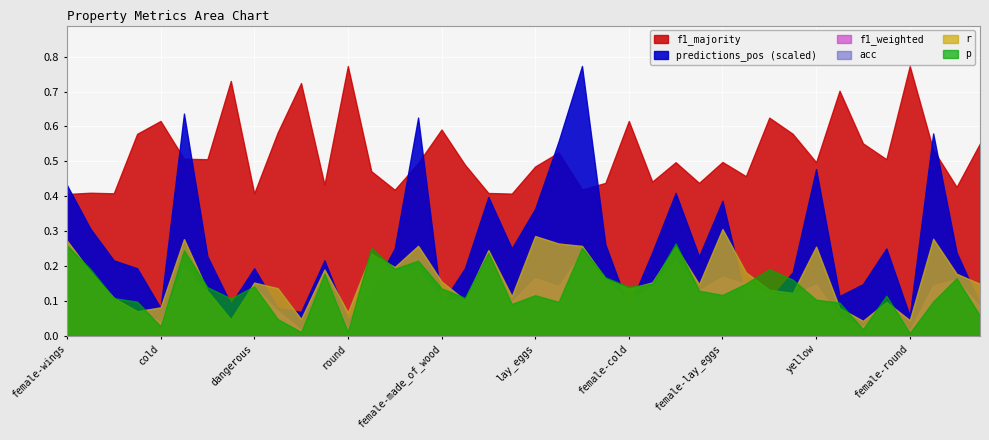

Reading left to right, extract all data points from this chart.

p: 0.3	0.2	0.1	0.1	0.0	0.2	0.1	0.1	0.1	0.0	0.0	0.2	0.0	0.3	0.2	0.2	0.1	0.1	0.2	0.1	0.1	0.1	0.3	0.2	0.1	0.1	0.3	0.1	0.1	0.1	0.2	0.2	0.1	0.1	0.0	0.1	0.0	0.1	0.2	0.1
r: 0.3	0.2	0.1	0.1	0.1	0.3	0.1	0.0	0.2	0.1	0.0	0.2	0.1	0.2	0.2	0.3	0.2	0.1	0.2	0.1	0.3	0.3	0.3	0.2	0.1	0.2	0.3	0.1	0.3	0.2	0.1	0.1	0.3	0.1	0.0	0.1	0.0	0.3	0.2	0.1
f1_weighted: 0.2	0.2	0.1	0.1	0.0	0.2	0.1	0.0	0.1	0.1	0.0	0.2	0.0	0.2	0.2	0.2	0.1	0.1	0.2	0.1	0.2	0.1	0.2	0.2	0.1	0.1	0.2	0.1	0.2	0.1	0.1	0.1	0.1	0.1	0.0	0.1	0.0	0.1	0.2	0.1
acc: 0.3	0.2	0.1	0.1	0.1	0.3	0.1	0.0	0.2	0.1	0.0	0.2	0.1	0.2	0.2	0.3	0.2	0.1	0.2	0.1	0.3	0.3	0.3	0.2	0.1	0.2	0.3	0.1	0.3	0.2	0.1	0.1	0.3	0.1	0.0	0.1	0.0	0.3	0.2	0.1
f1_majority: 0.4	0.4	0.4	0.6	0.6	0.5	0.5	0.7	0.4	0.6	0.7	0.4	0.8	0.5	0.4	0.5	0.6	0.5	0.4	0.4	0.5	0.5	0.4	0.4	0.6	0.4	0.5	0.4	0.5	0.5	0.6	0.6	0.5	0.7	0.6	0.5	0.8	0.5	0.4	0.6
predictions_pos: 38.0	27.0	19.0	17.0	7.0	56.0	20.0	8.0	17.0	7.0	6.0	19.0	4.0	11.0	22.0	55.0	8.0	17.0	35.0	22.0	32.0	49.0	68.0	23.0	7.0	21.0	36.0	20.0	34.0	9.0	9.0	16.0	42.0	10.0	13.0	22.0	5.0	51.0	21.0	8.0